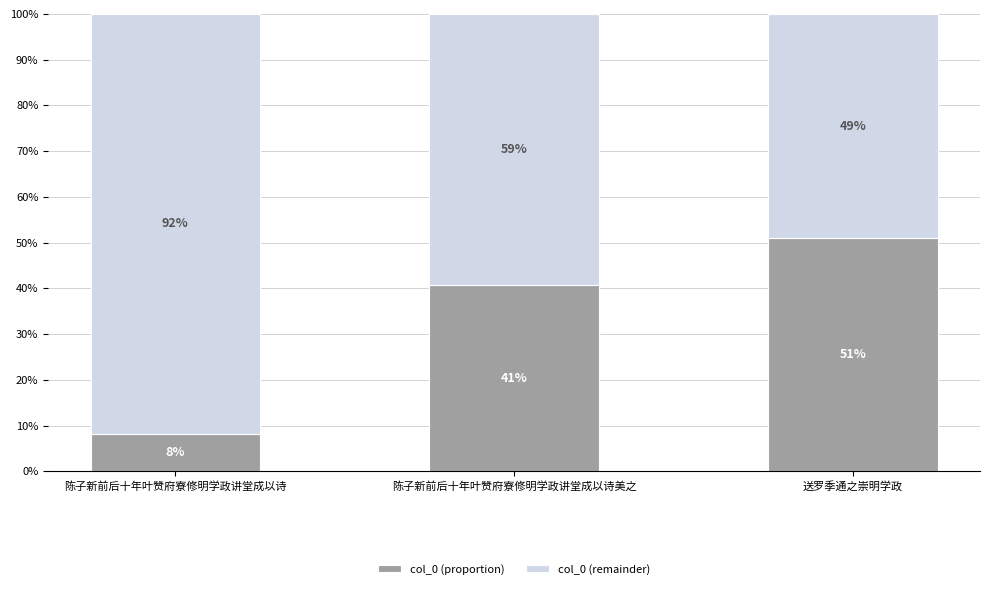

Are the bars grouped side by side (vs. stacked)?

No